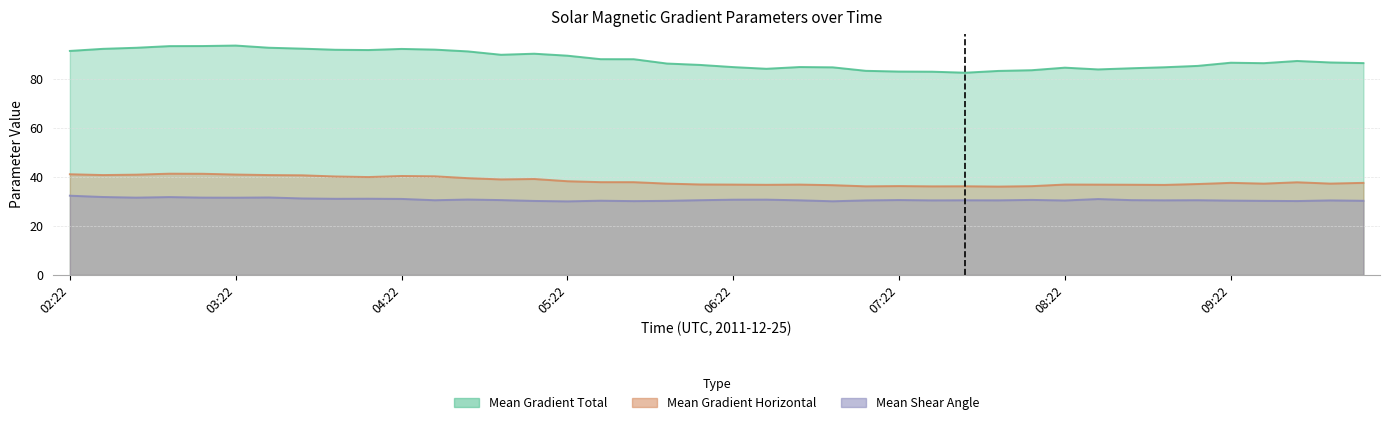

True or false: Mean Gradient Horizontal and Mean Shear Angle cross at least once.

False